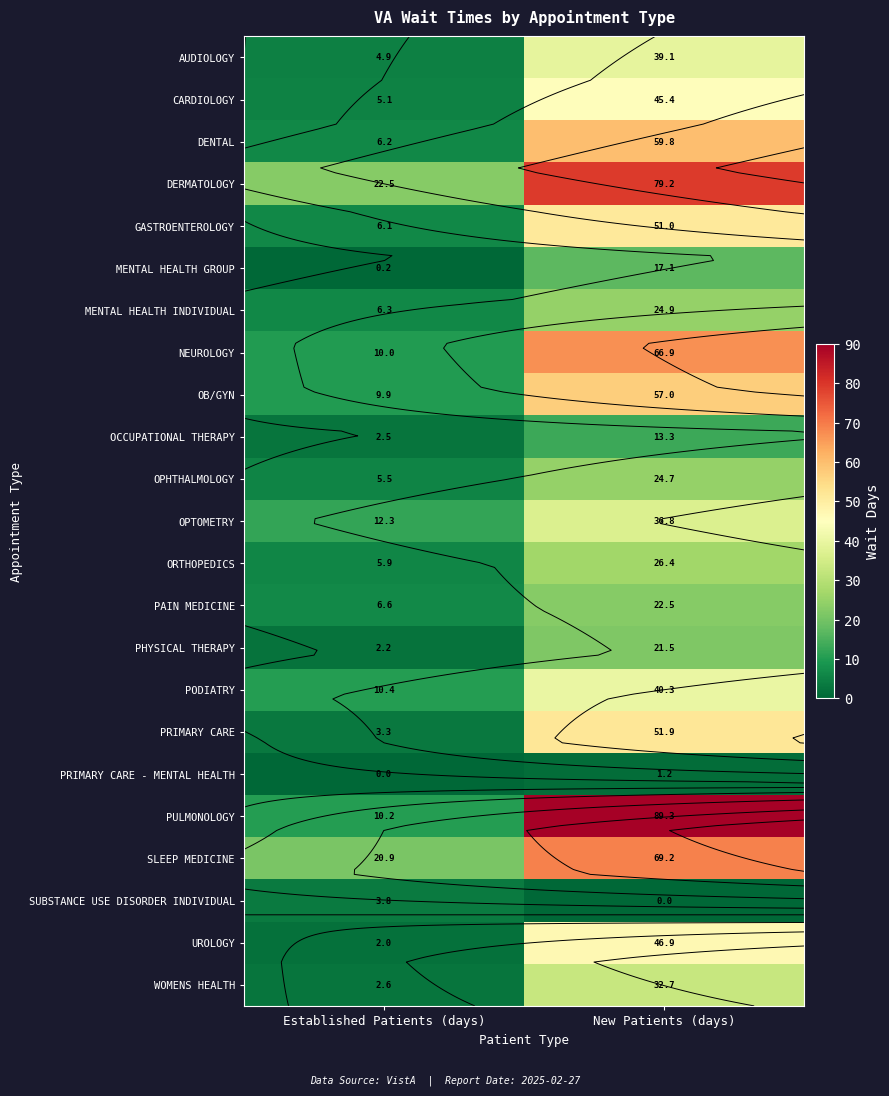

List the series in order of their peak value, highest first.

PULMONOLOGY, DERMATOLOGY, SLEEP MEDICINE, NEUROLOGY, DENTAL, OB/GYN, PRIMARY CARE, GASTROENTEROLOGY, UROLOGY, CARDIOLOGY, PODIATRY, AUDIOLOGY, OPTOMETRY, WOMENS HEALTH, ORTHOPEDICS, MENTAL HEALTH INDIVIDUAL, OPHTHALMOLOGY, PAIN MEDICINE, PHYSICAL THERAPY, MENTAL HEALTH GROUP, OCCUPATIONAL THERAPY, SUBSTANCE USE DISORDER INDIVIDUAL, PRIMARY CARE - MENTAL HEALTH